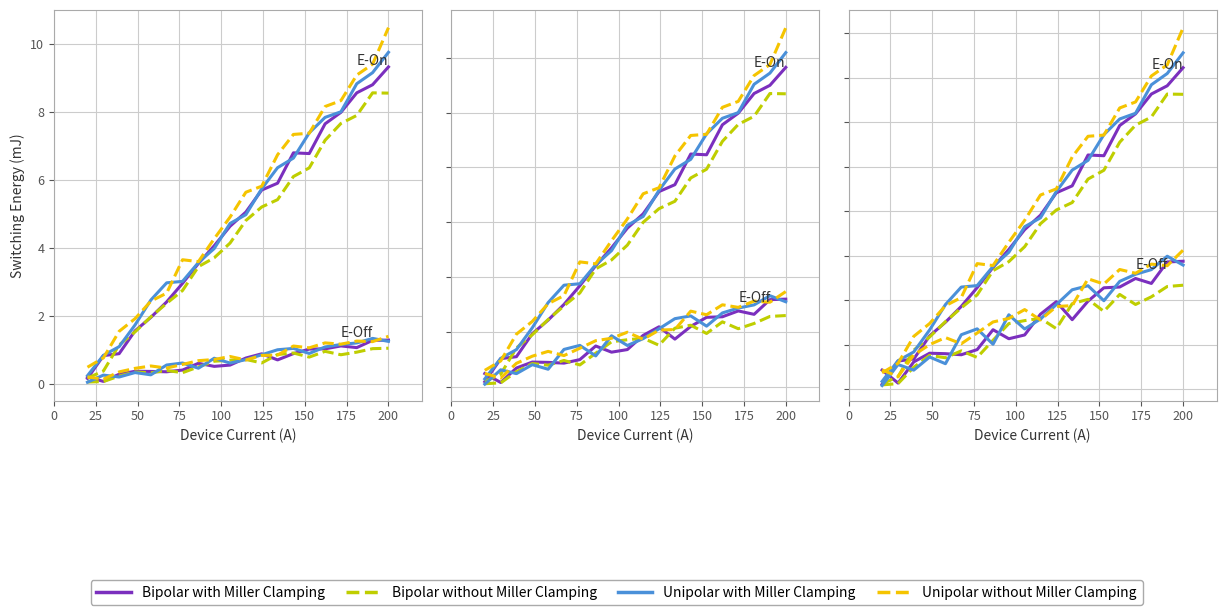

Which series has the largest range (max minus min)?

Unipolar without Miller Clamping